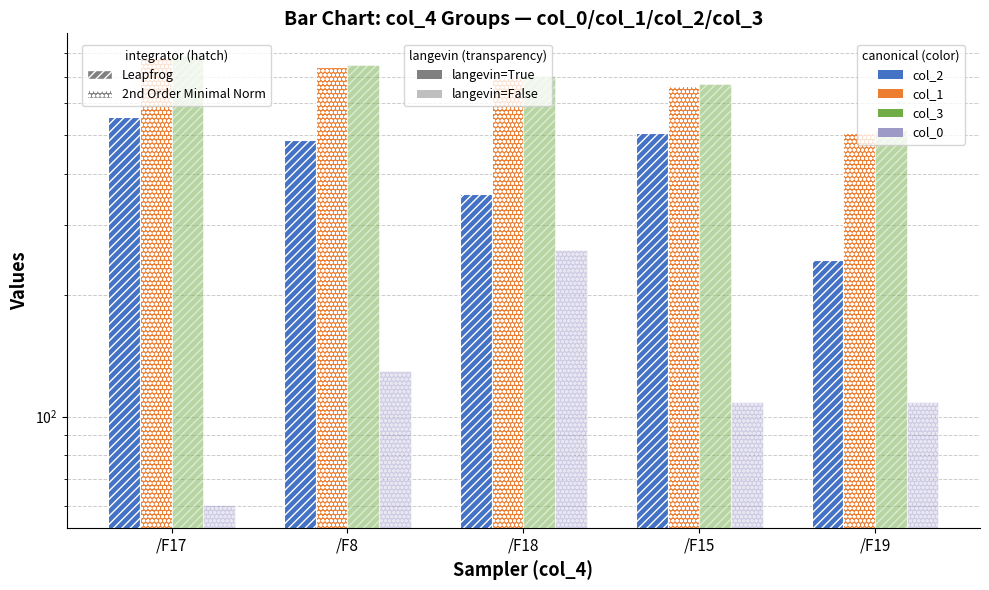

What is the total value across all series at /F8?

2103.8